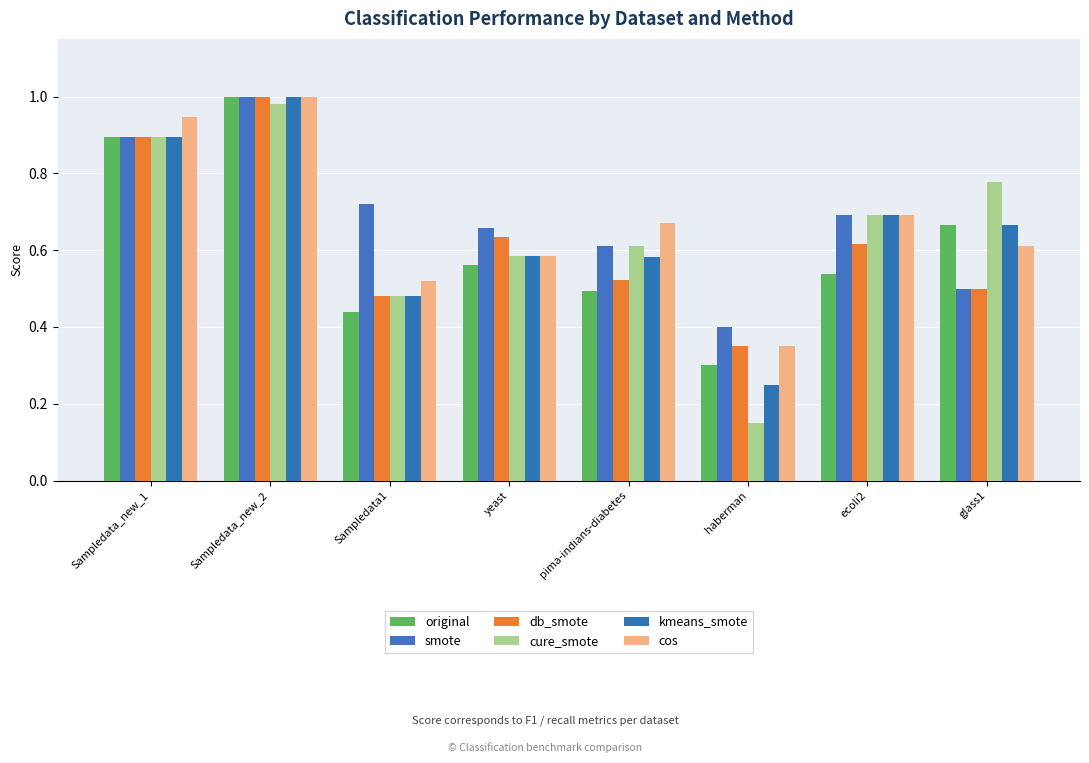

Reading left to right, transcribe all the data shown in this chart.

original: 0.9	1.0	0.4	0.6	0.5	0.3	0.5	0.7
smote: 0.9	1.0	0.7	0.7	0.6	0.4	0.7	0.5
db_smote: 0.9	1.0	0.5	0.6	0.5	0.3	0.6	0.5
cure_smote: 0.9	1.0	0.5	0.6	0.6	0.1	0.7	0.8
kmeans_smote: 0.9	1.0	0.5	0.6	0.6	0.2	0.7	0.7
cos: 0.9	1.0	0.5	0.6	0.7	0.3	0.7	0.6